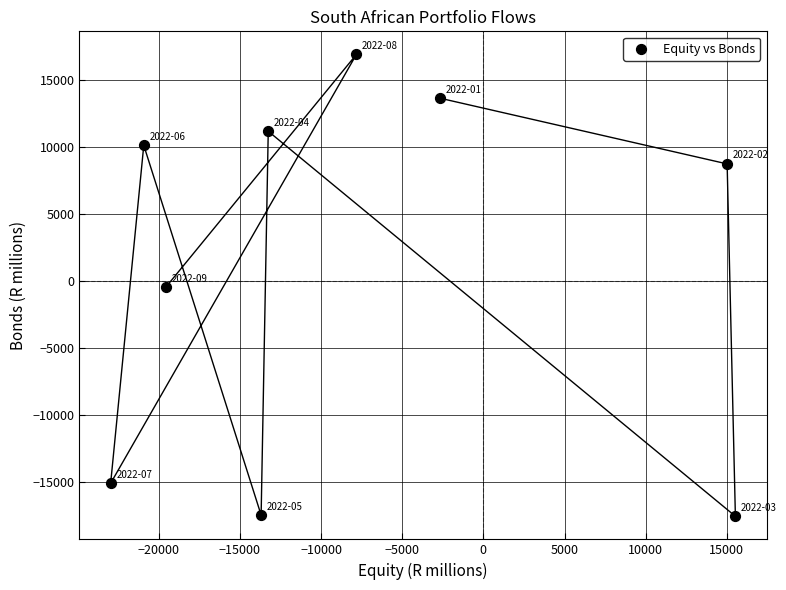

What is the average Y value?

1123.5